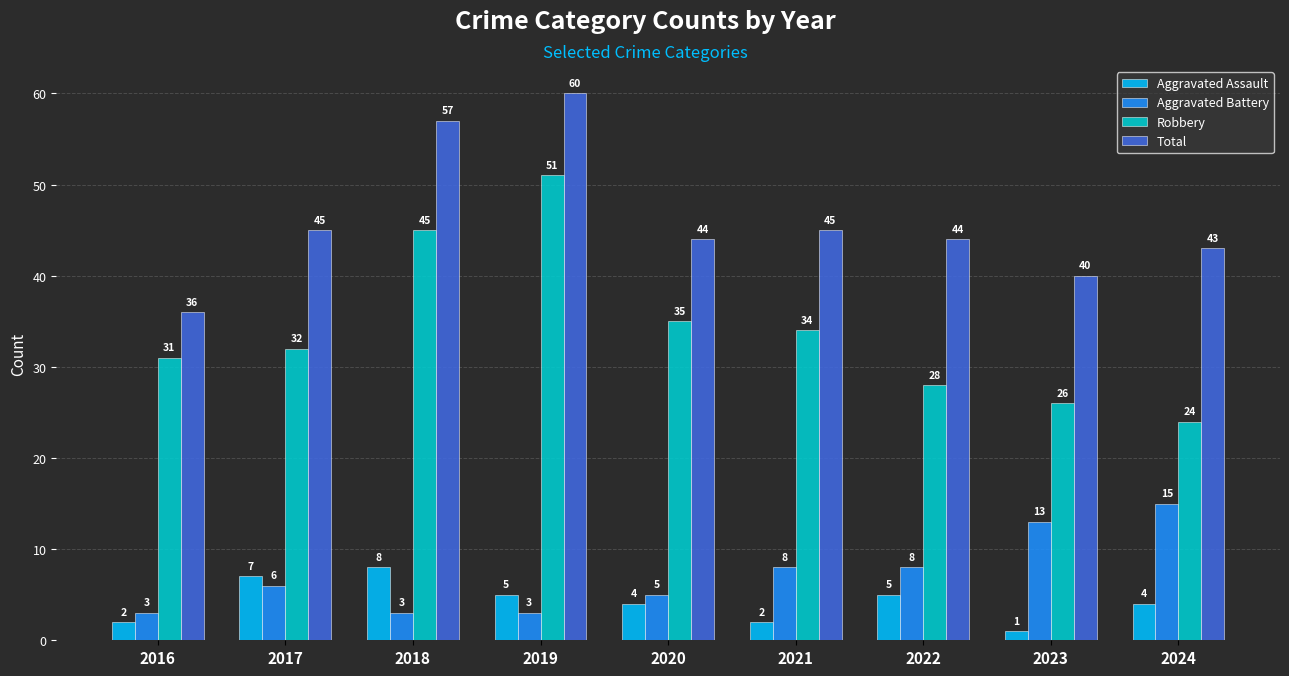

Reading left to right, list all the values displayed in this chart.

Aggravated Assault: 2	7	8	5	4	2	5	1	4
Aggravated Battery: 3	6	3	3	5	8	8	13	15
Robbery: 31	32	45	51	35	34	28	26	24
Total: 36	45	57	60	44	45	44	40	43